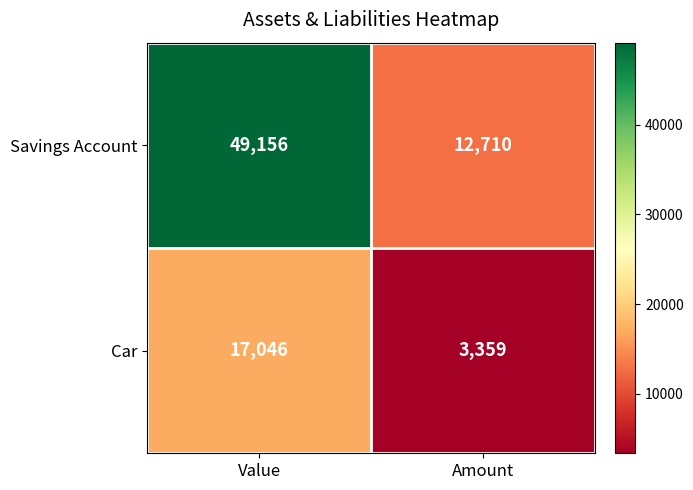

Which series changed the most between Value and Amount?

Savings Account